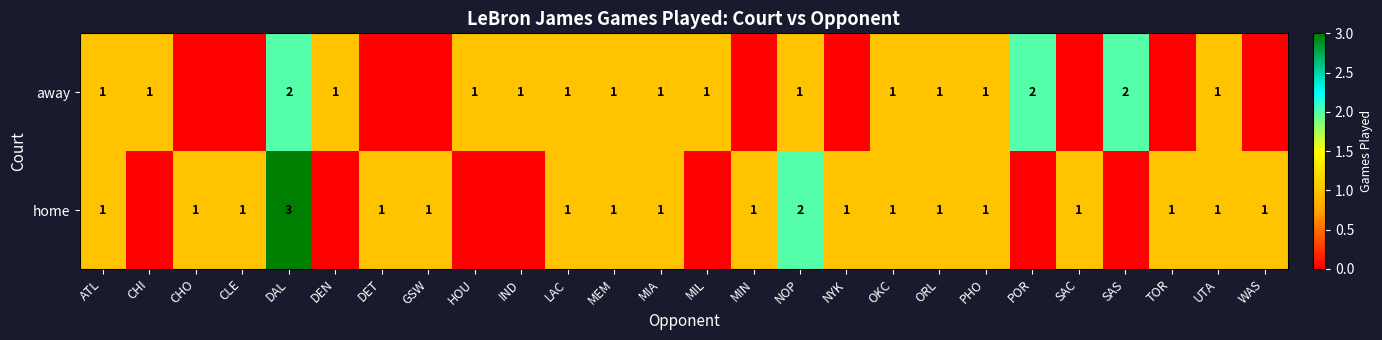

Is it true that away equals 1 at LAC?

True